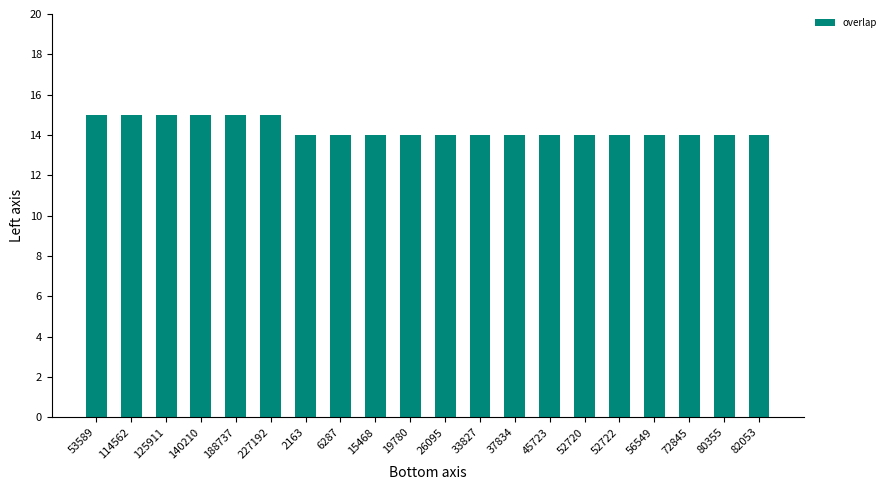

What is the maximum value shown in the chart?

15